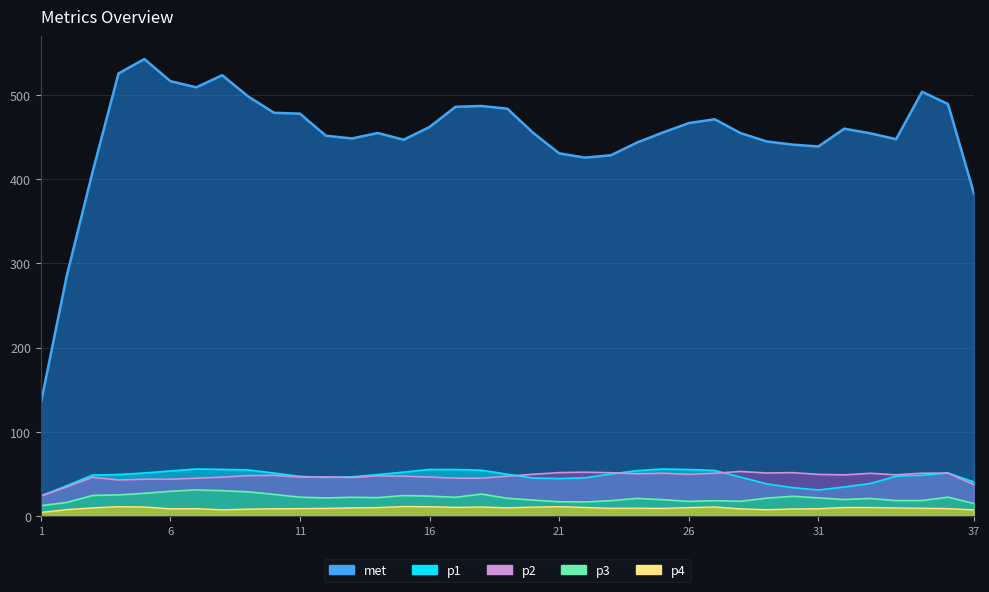

What is the value of the p1 point at the 26th from the left?

58.3